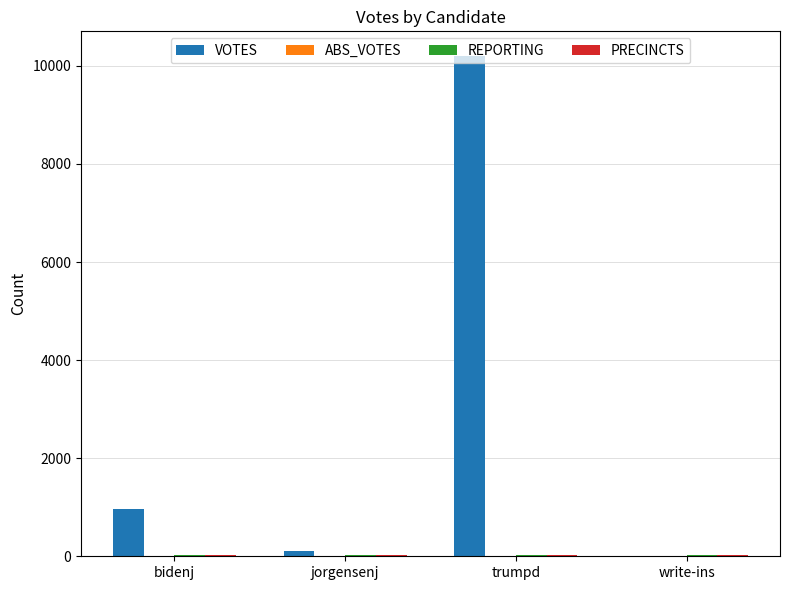

How many series are shown in this chart?

3